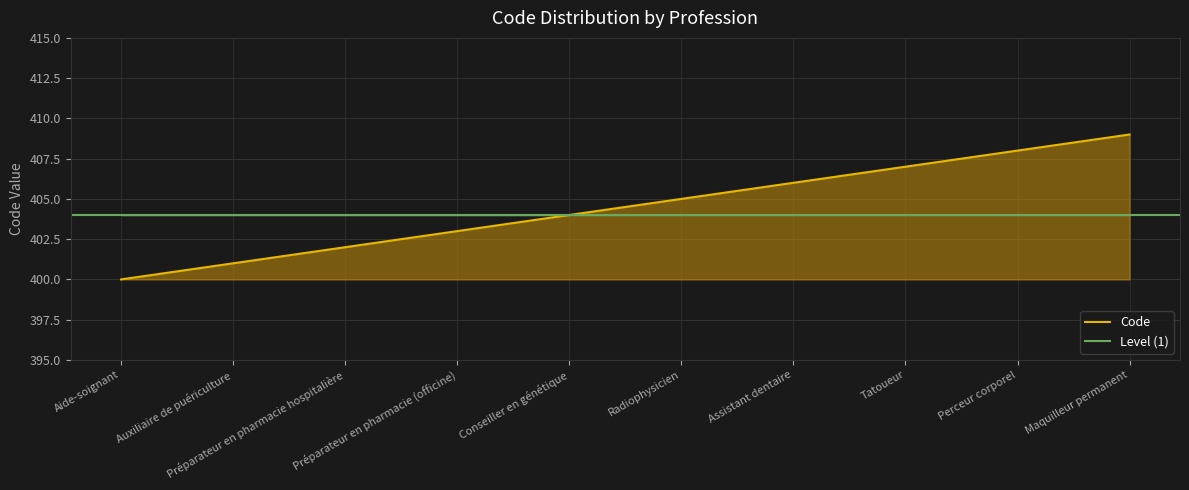

Count the number of categories in the chart.

10